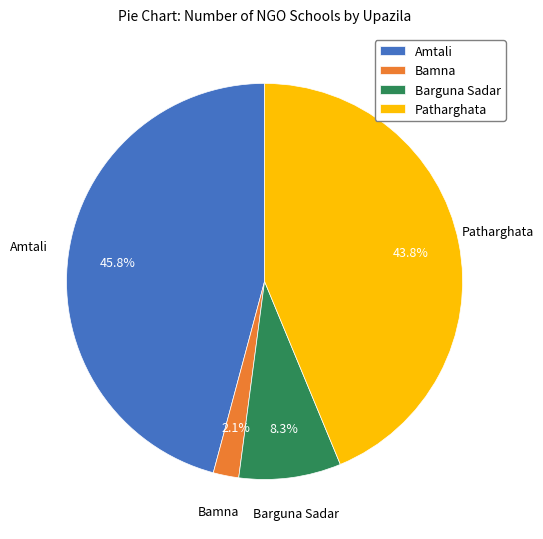

To the nearest percent, what portion does Bamna represent?

2%